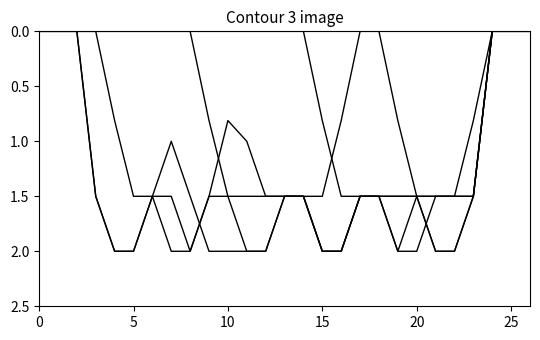

Reading right to left, transcribe all the data shown in this chart.

col_14: 0.0	0.0	0.0	1.5	2.0	2.0	1.5	2.0	1.5	1.5	2.0	2.0	1.5	1.5	2.0	2.0	2.0	2.0	1.5	1.0	1.5	1.5	0.8	0.0	0.0	0.0	0.0
col_15: 0.0	0.0	0.0	0.8	1.5	1.5	1.5	1.5	1.5	1.5	2.0	2.0	1.5	1.5	1.5	1.0	0.8	1.5	2.0	1.5	1.5	2.0	2.0	1.5	0.0	0.0	0.0
col_11: 0.0	0.0	0.0	1.5	2.0	2.0	1.5	0.8	0.0	0.0	0.0	0.0	0.0	0.0	0.0	0.0	0.0	0.0	0.0	0.0	0.0	0.0	0.0	0.0	0.0	0.0	0.0
col_12: 0.0	0.0	0.0	1.5	1.5	1.5	2.0	2.0	1.5	1.5	1.5	0.8	0.0	0.0	0.0	0.0	0.0	0.0	0.0	0.0	0.0	0.0	0.0	0.0	0.0	0.0	0.0
col_13: 0.0	0.0	0.0	1.5	1.5	1.5	1.5	1.5	1.5	1.5	2.0	2.0	1.5	1.5	1.5	1.5	1.5	0.8	0.0	0.0	0.0	0.0	0.0	0.0	0.0	0.0	0.0
col_16: 0.0	0.0	0.0	0.0	0.0	0.0	0.0	0.0	0.0	0.0	0.8	1.5	1.5	1.5	2.0	2.0	1.5	1.5	2.0	2.0	1.5	2.0	2.0	1.5	0.0	0.0	0.0